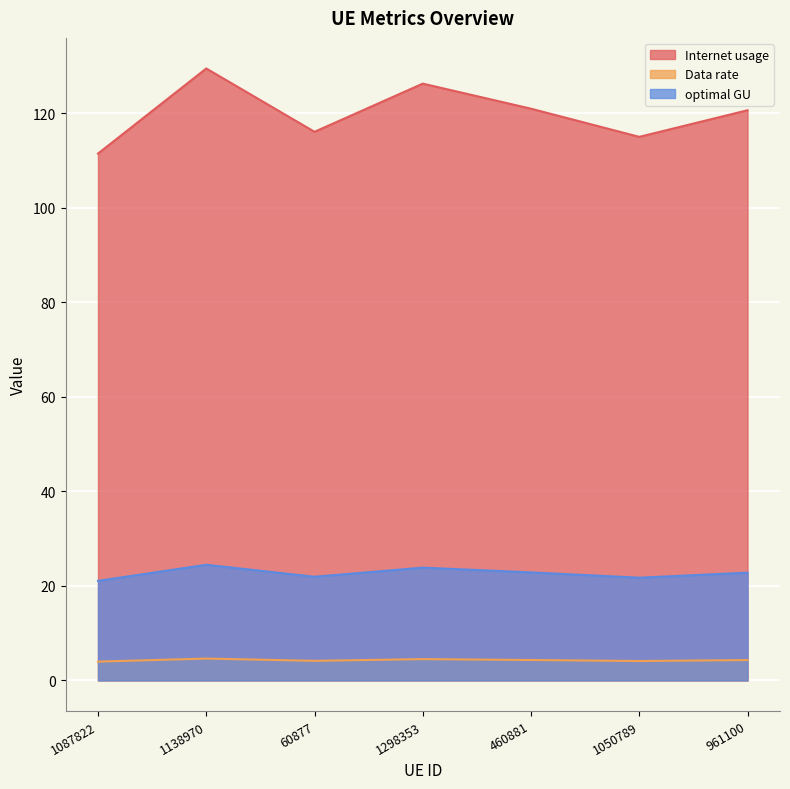

Where is Internet usage nearest to the value 120?

961100